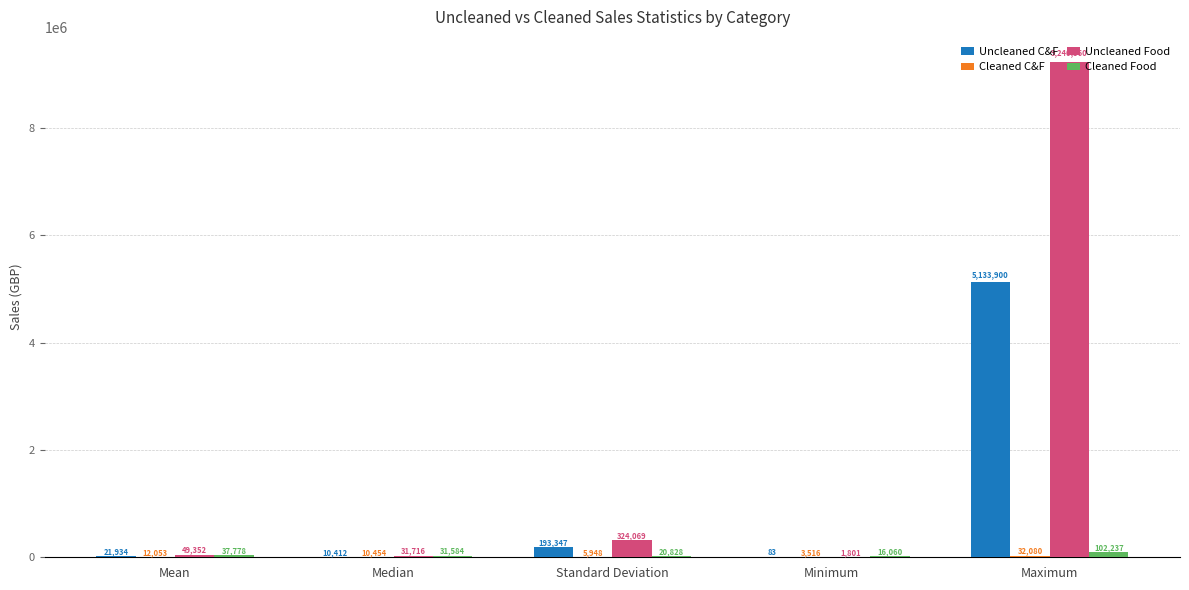

True or false: Uncleaned Food has a value of 9240360.0 at Maximum.

True